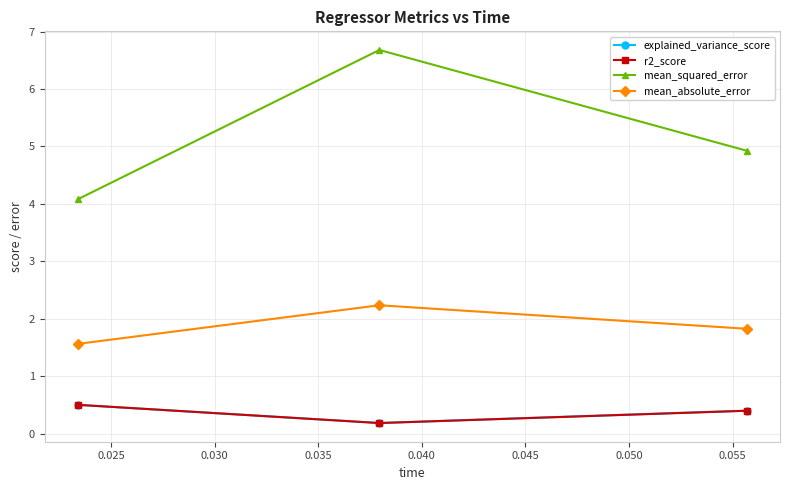

Which series has the widest spread of values?

mean_squared_error